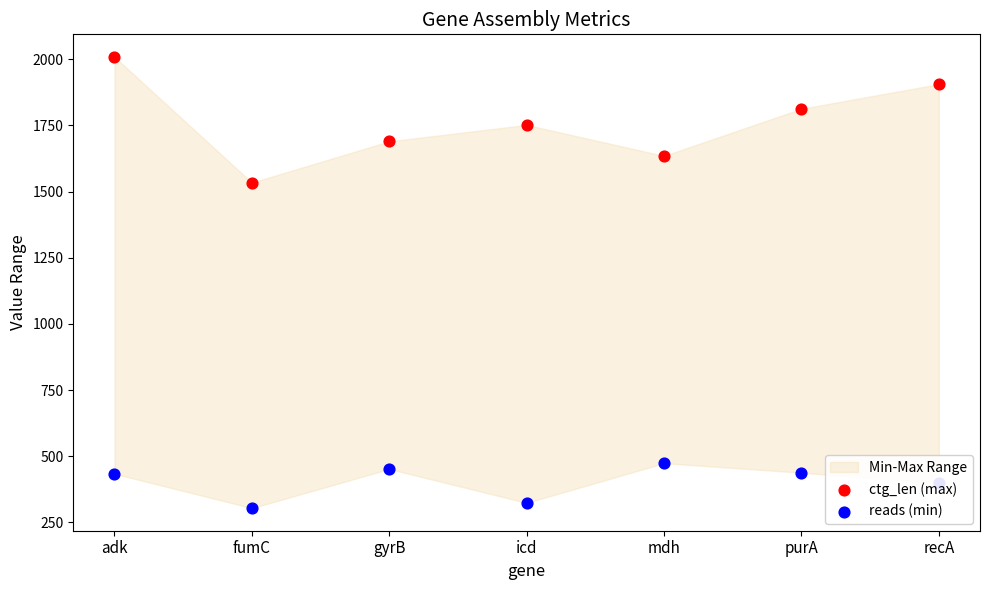

Which series contains the highest Y value?

ctg_len (max)